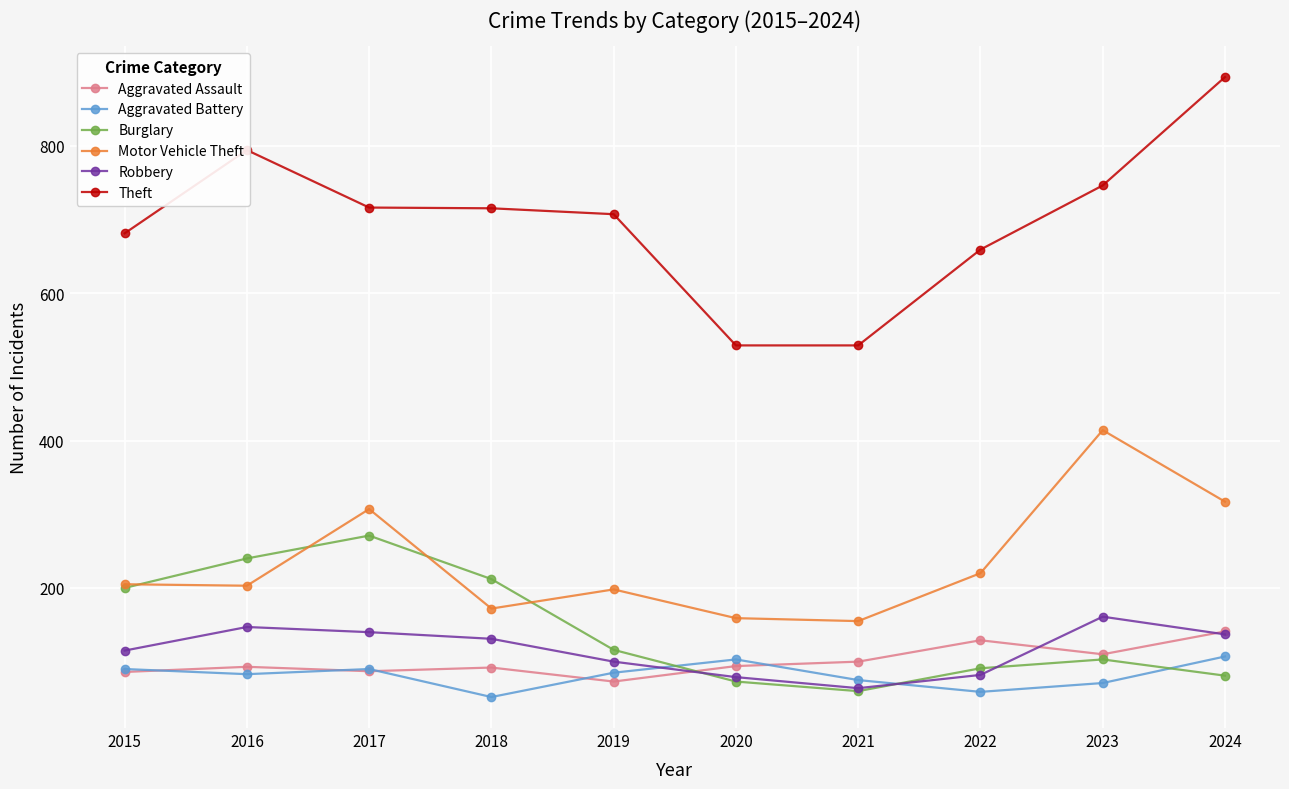

What is the lowest value of the Burglary series?

60